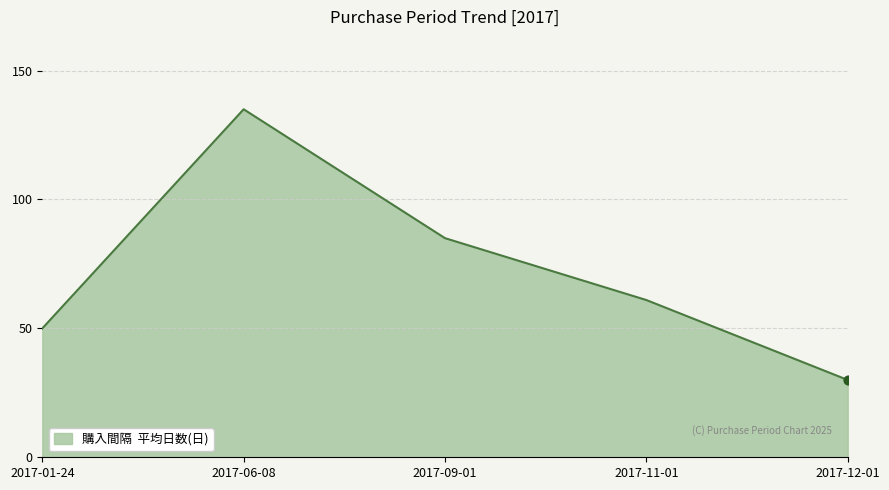

Approximately how many times larger is the value at 2017-01-24 compared to 2017-11-01?

0.8